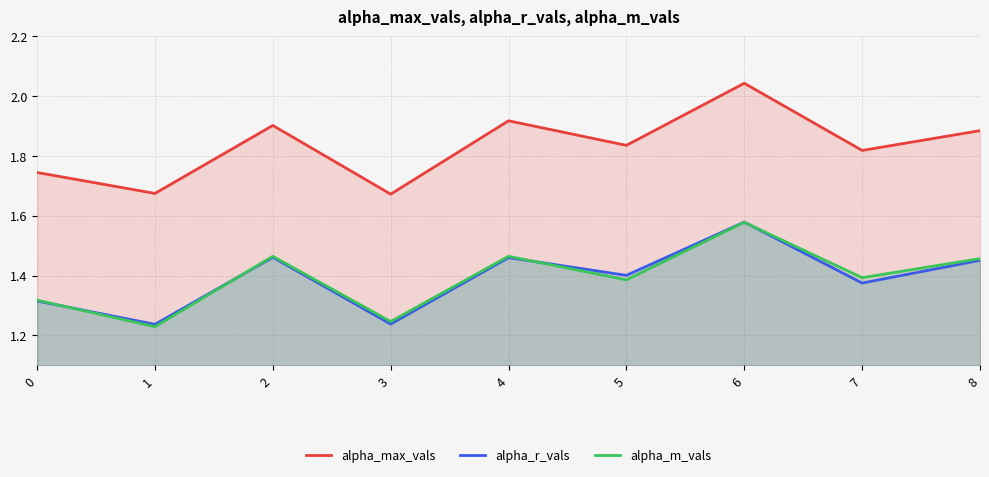

Count the alpha_r_vals values in the range 1 to 2.

9